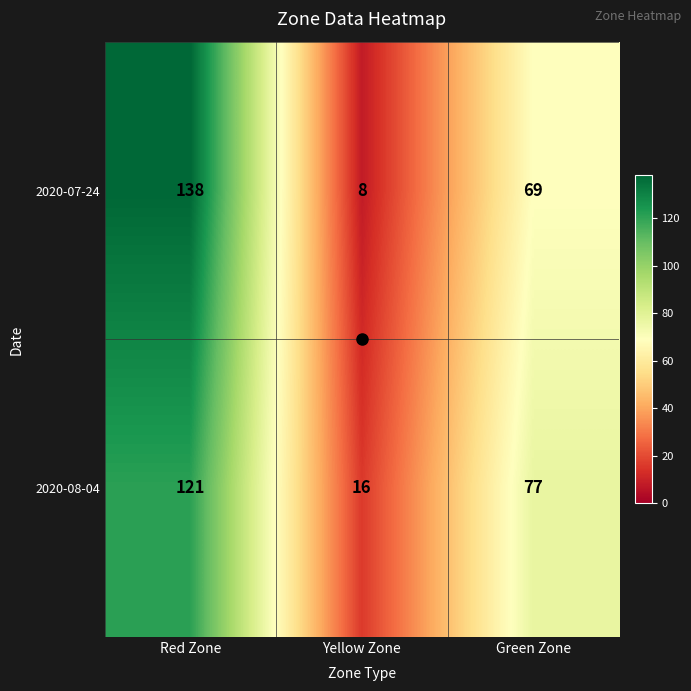

Is it true that 2020-08-04 equals 121 at Red Zone?

True